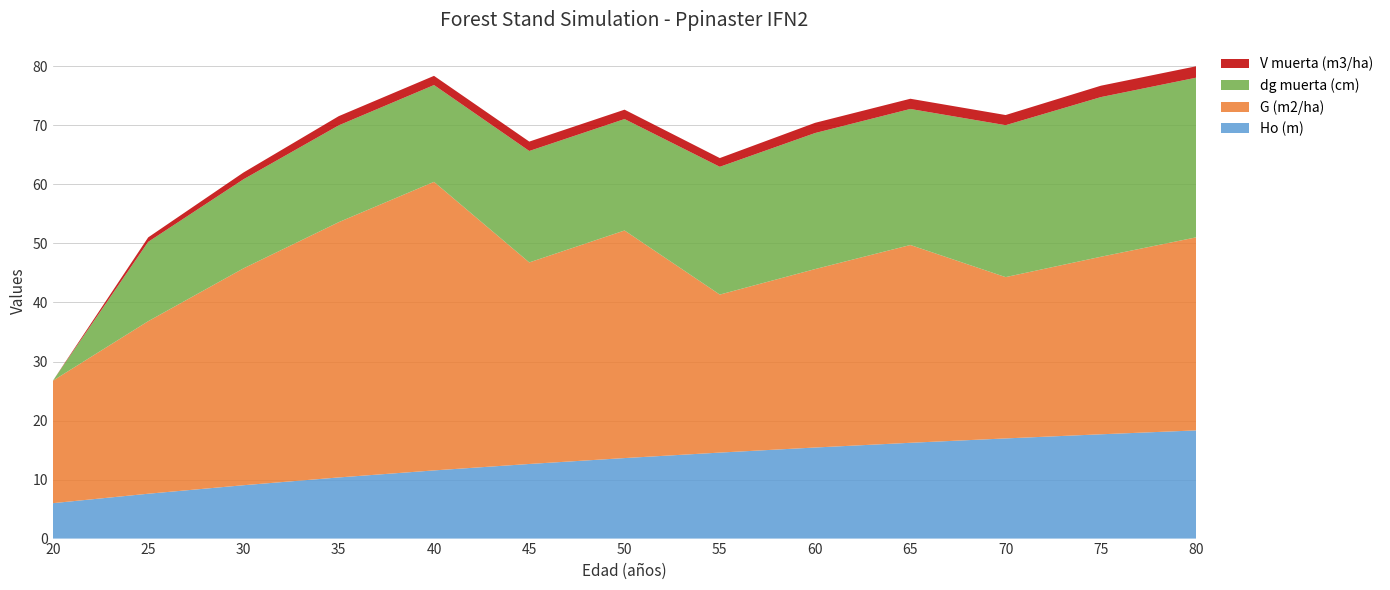

Reading left to right, list all the values displayed in this chart.

Ho (m): 20=6.0	25=7.6	30=9.0	35=10.4	40=11.6	45=12.6	50=13.6	55=14.6	60=15.4	65=16.2	70=17.0	75=17.7	80=18.3
G (m2/ha): 20=20.8	25=29.2	30=36.7	35=43.2	40=48.9	45=34.1	50=38.6	55=26.8	60=30.2	65=33.5	70=27.3	75=30.1	80=32.7
dg muerta (cm): 20=0.0	25=13.4	30=15.1	35=16.4	40=16.4	45=18.9	50=18.9	55=21.6	60=23.1	65=23.1	70=25.7	75=27.1	80=27.1
V muerta (m3/ha): 20=0.0	25=0.8	30=1.1	35=1.6	40=1.6	45=1.6	50=1.6	55=1.5	60=1.7	65=1.7	70=1.7	75=1.9	80=1.9